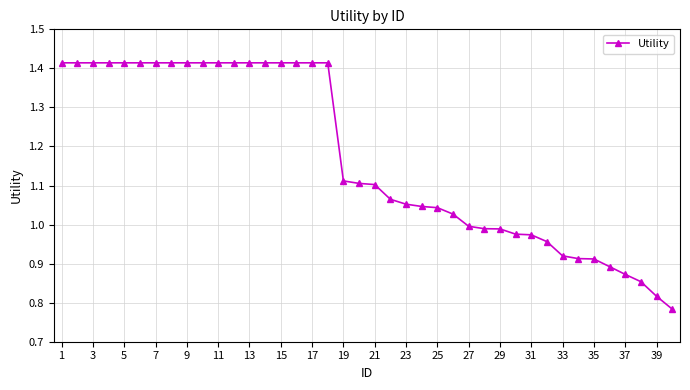

What is the average value?

1.2